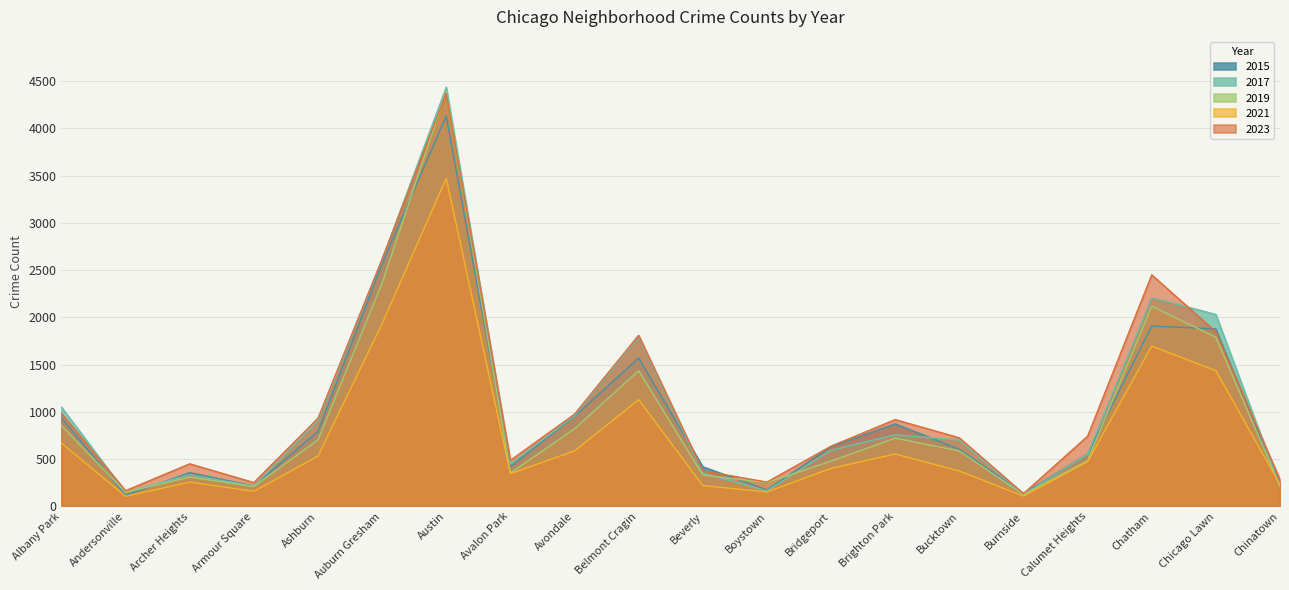

What is the average value of the 2015 series?

975